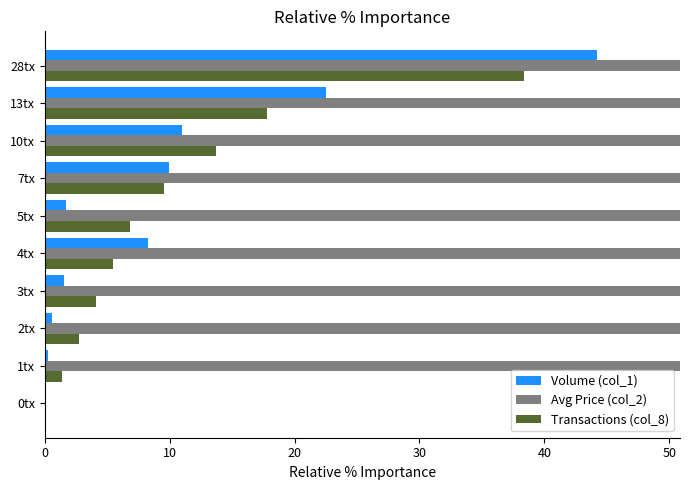

Is the value of Avg Price (col_2) at 3tx greater than the value of Transactions (col_8) at 1tx?

Yes